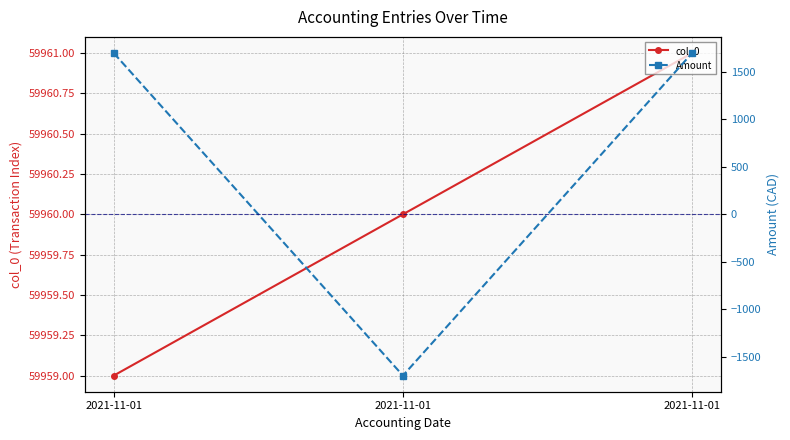

Which series has the largest total across all categories?

col_0